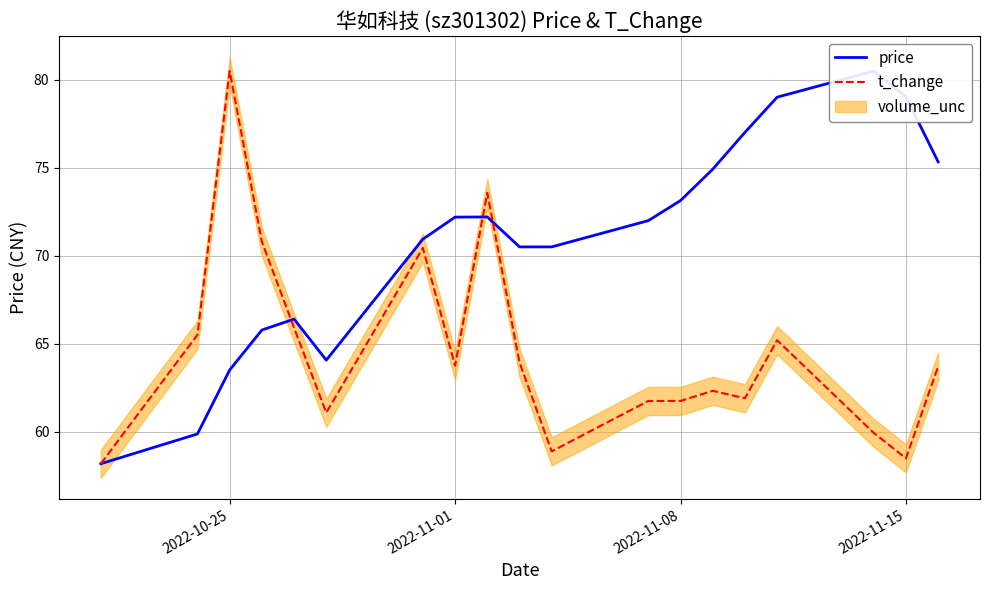

True or false: t_change has a value of 58.5 at 2022-11-15.

True